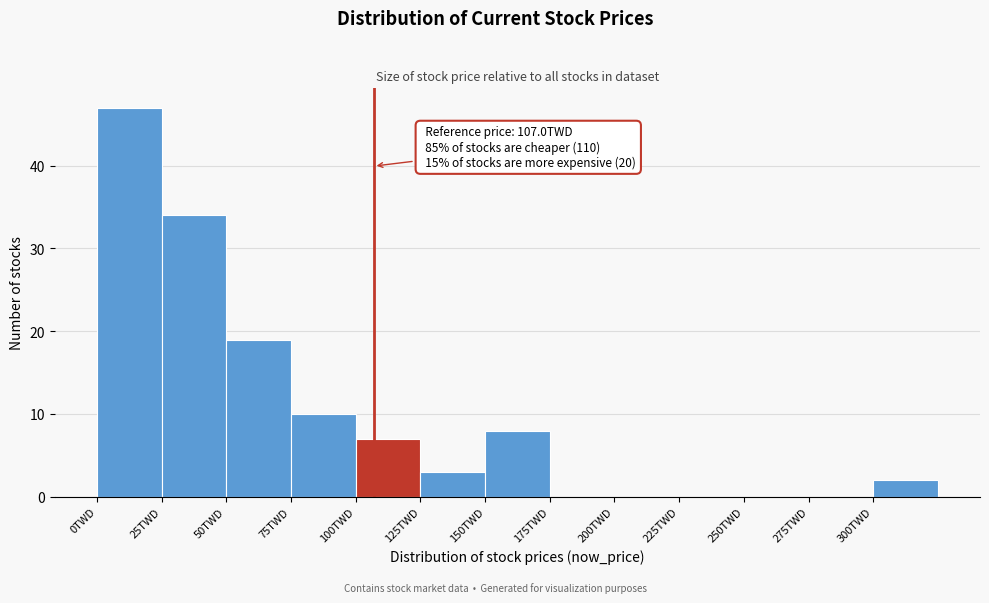

Over which range of the x-axis is the bar tallest?

0 to 25